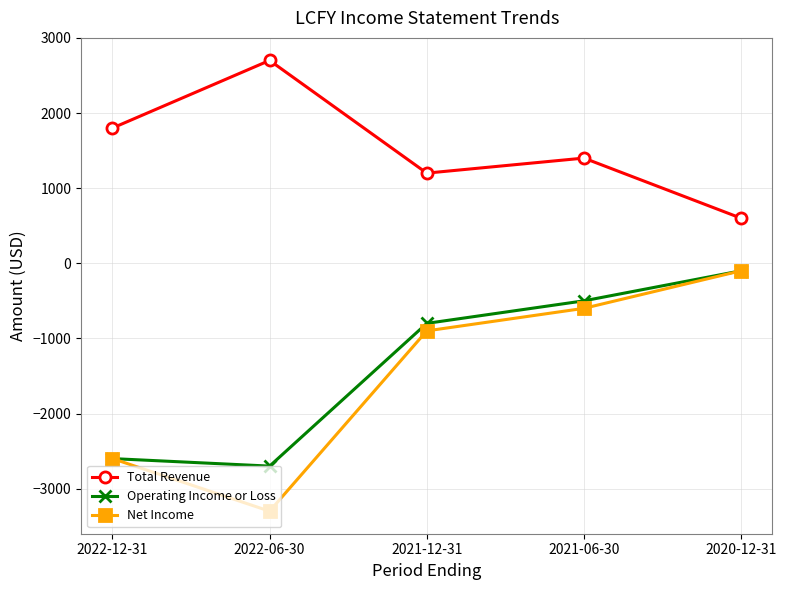

Reading left to right, list all the values displayed in this chart.

Total Revenue: 1800	2700	1200	1400	600
Operating Income or Loss: -2600	-2700	-800	-500	-100
Net Income: -2600	-3300	-900	-600	-100